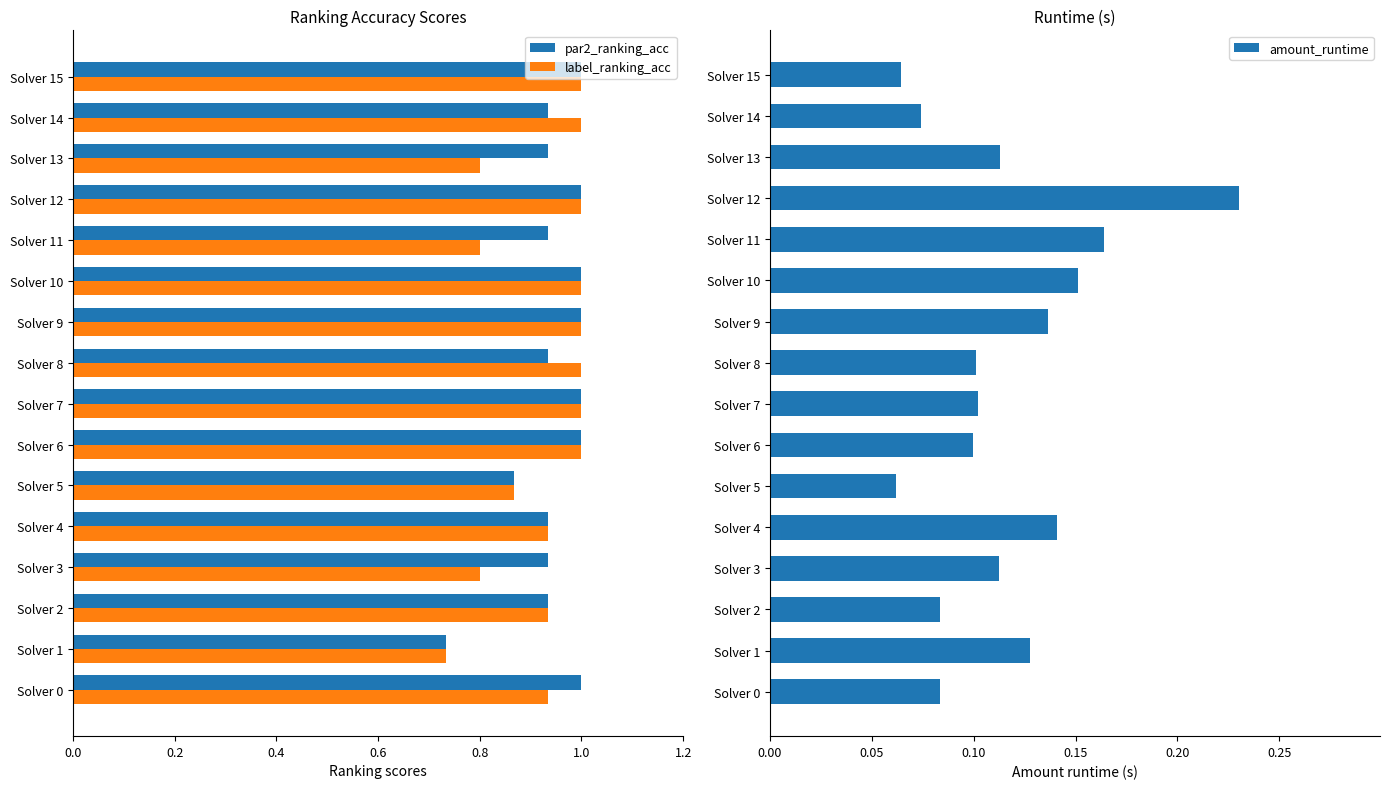

Where is par2_ranking_acc nearest to the value 0?

Solver 1